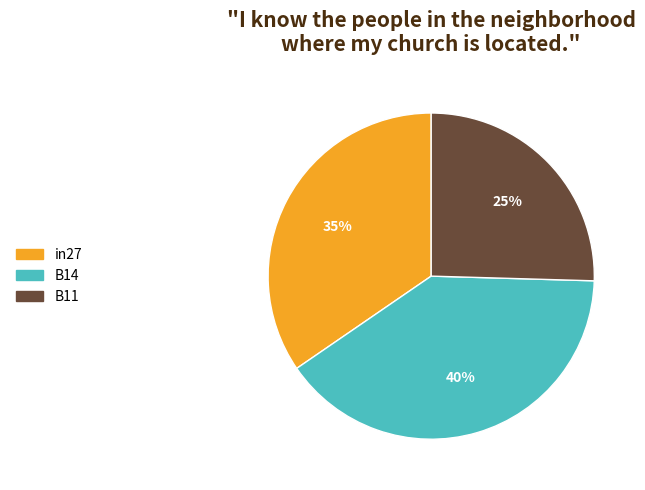

Does B11 account for over 50% of the chart?

No